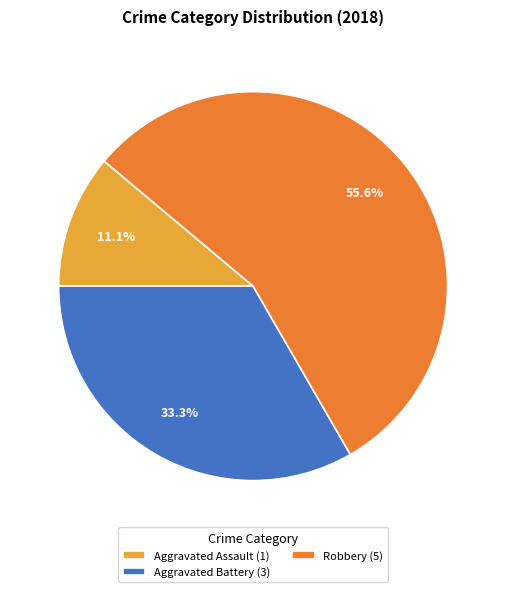

Which category has the smallest portion of the pie?

Aggravated Assault (1)